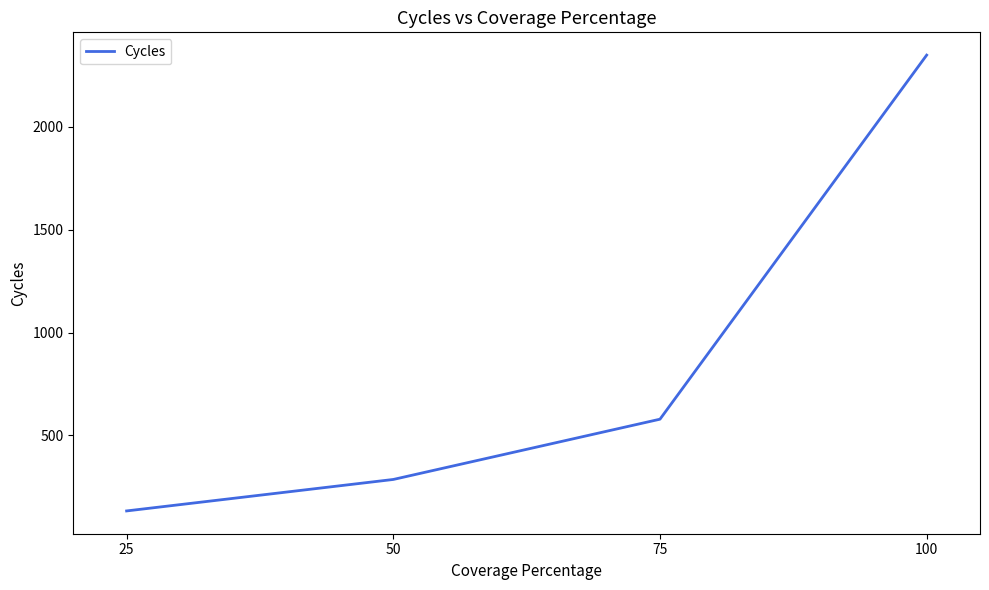

Reading right to left, what are all the values shown in this chart?

100=2349	75=579	50=286	25=133